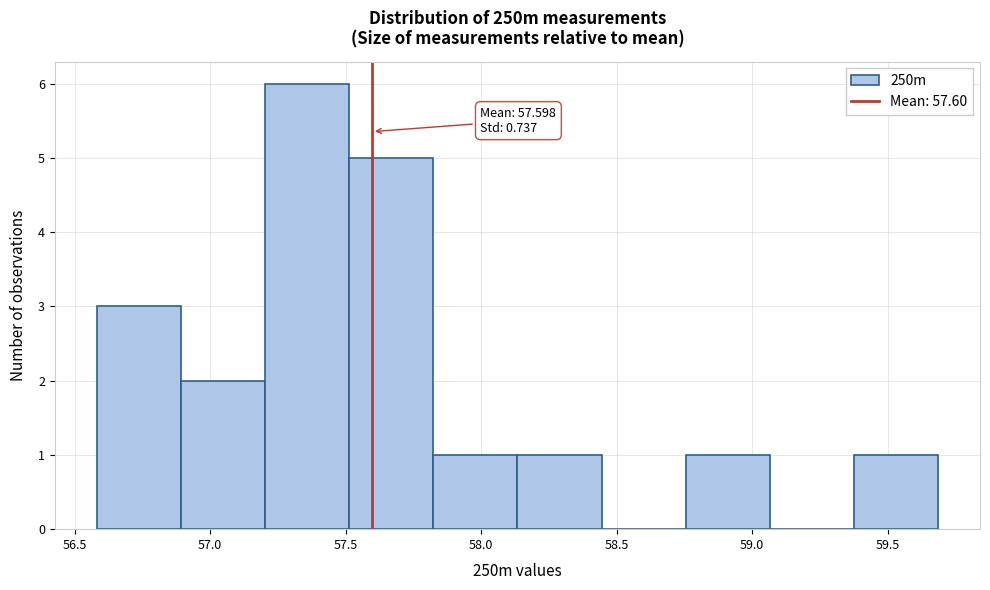

Over which range of the x-axis is the bar tallest?

57.20 to 57.50